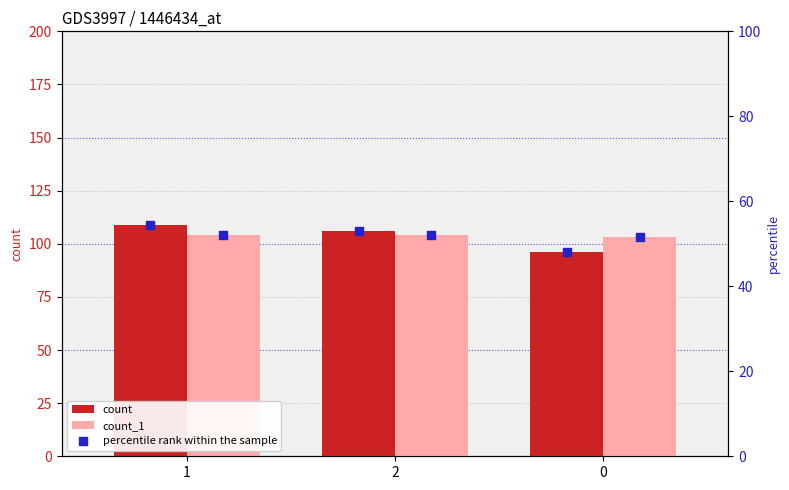

What is the sum of the count values at 1 and 0?

205